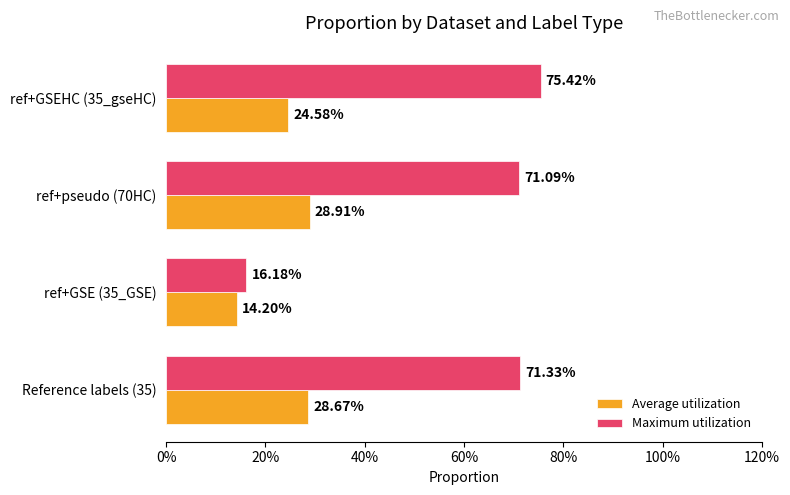

What is the value of the Maximum utilization bar at the 4th from the left?

0.8